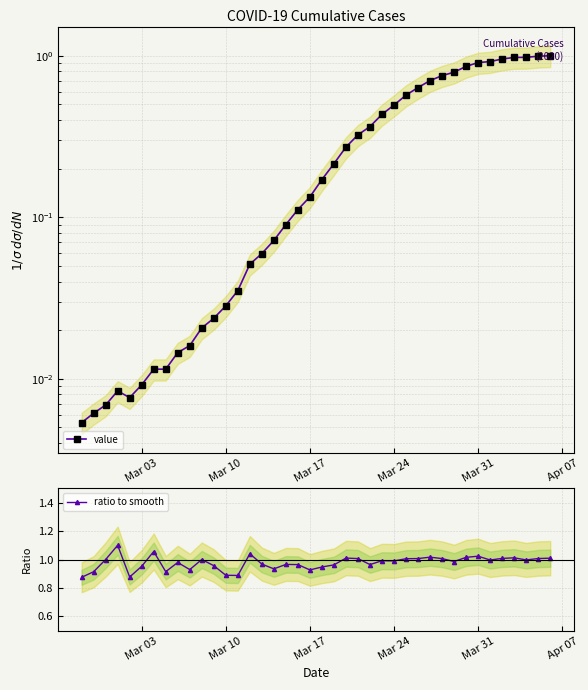

Is this an area chart (filled region under the line)?

No